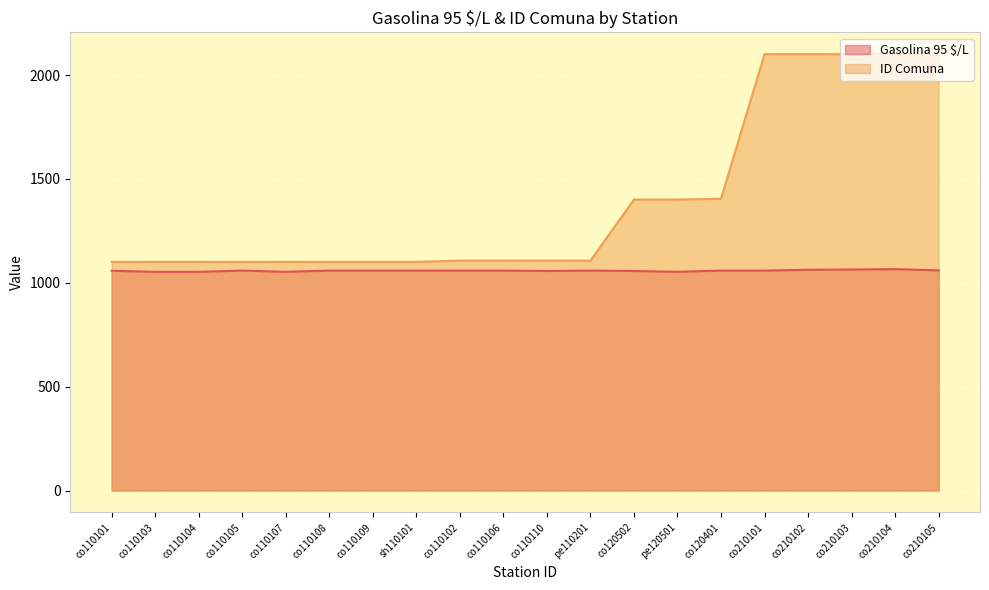

What is the average value of the ID Comuna series?

1397